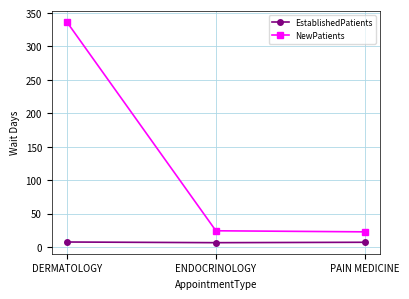

List the series in order of their peak value, highest first.

NewPatients, EstablishedPatients